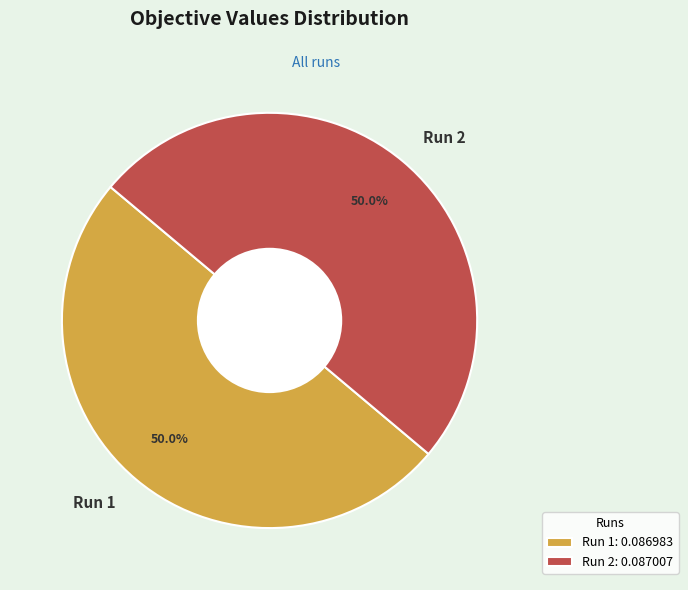

How many segments does this pie chart have?

2